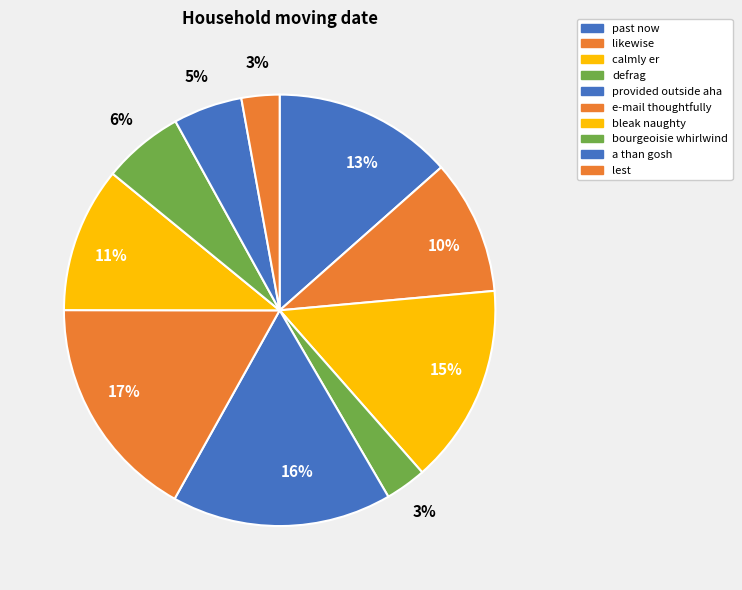

What is the ratio of the value at a than gosh to the value at bleak naughty?

0.5